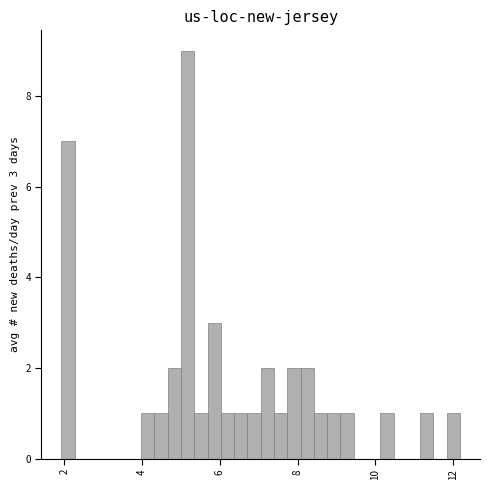

Around what value on the x-axis is the tallest bar? Give the approximate position of its centre, as read against the axis.

5.2